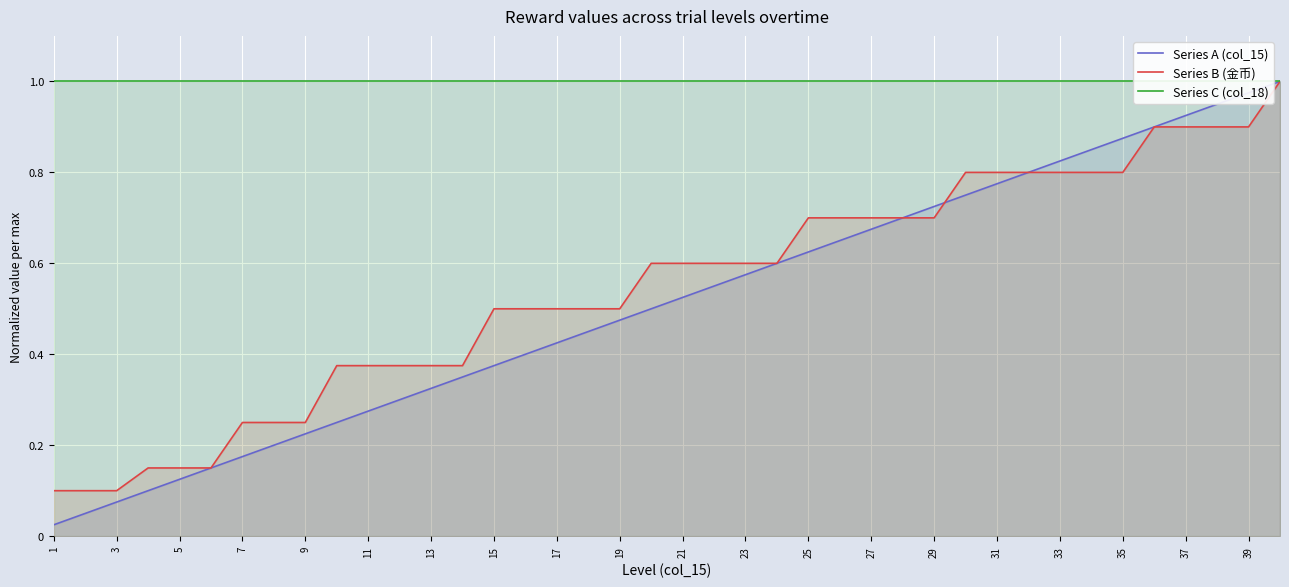

Which series changed the most between 15 and 30?

Series A (col_15)